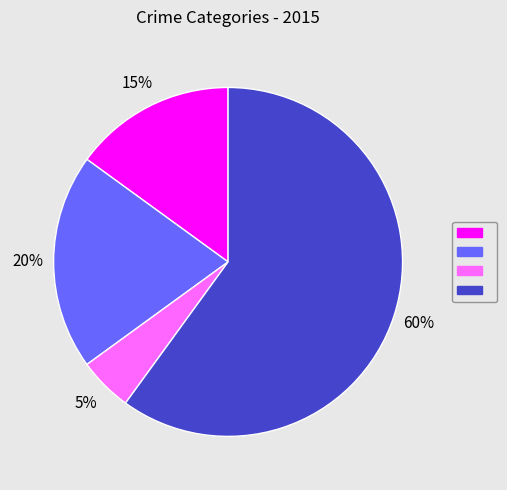

How many slices are in this pie chart?

4